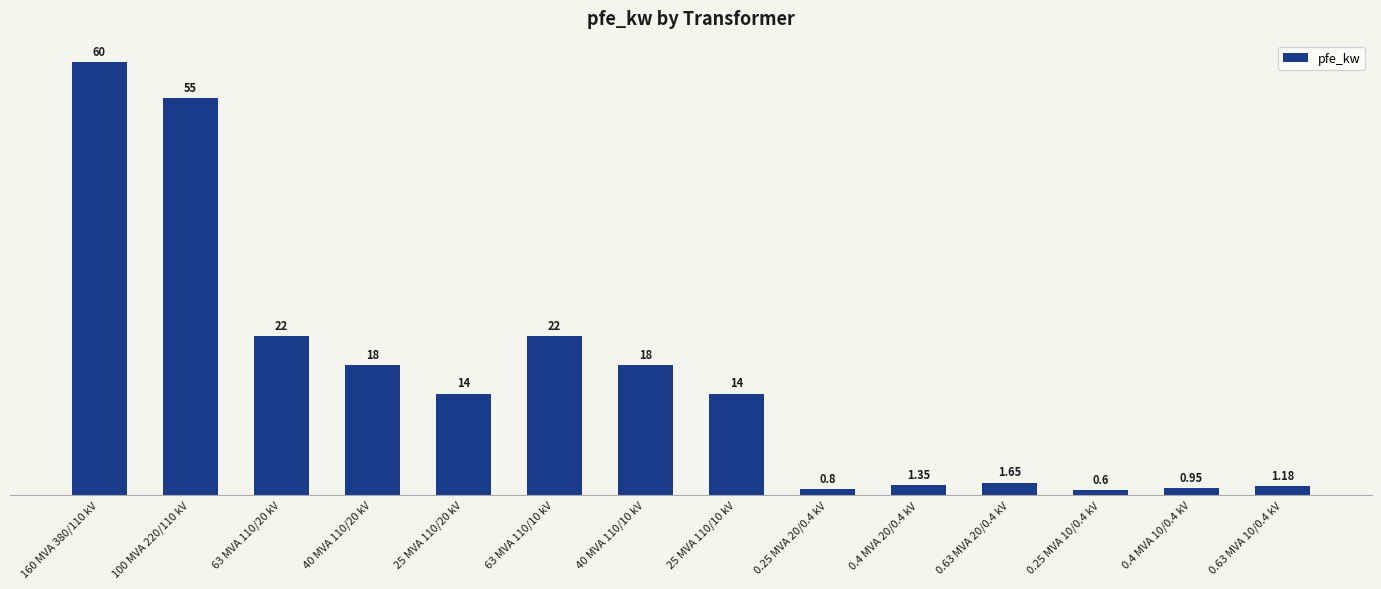

How many data points does each series have?

14